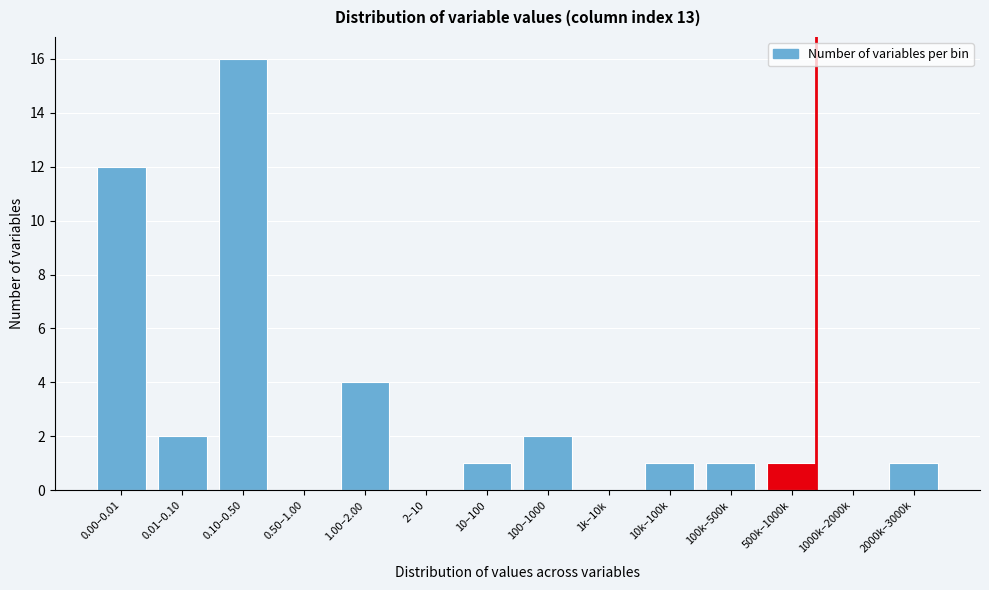

Reading left to right, list all the values displayed in this chart.

0.00–0.01=12	0.01–0.10=2	0.10–0.50=16	0.50–1.00=0	1.00–2.00=4	2–10=0	10–100=1	100–1000=2	1k–10k=0	10k–100k=1	100k–500k=1	500k–1000k=1	1000k–2000k=0	2000k–3000k=1